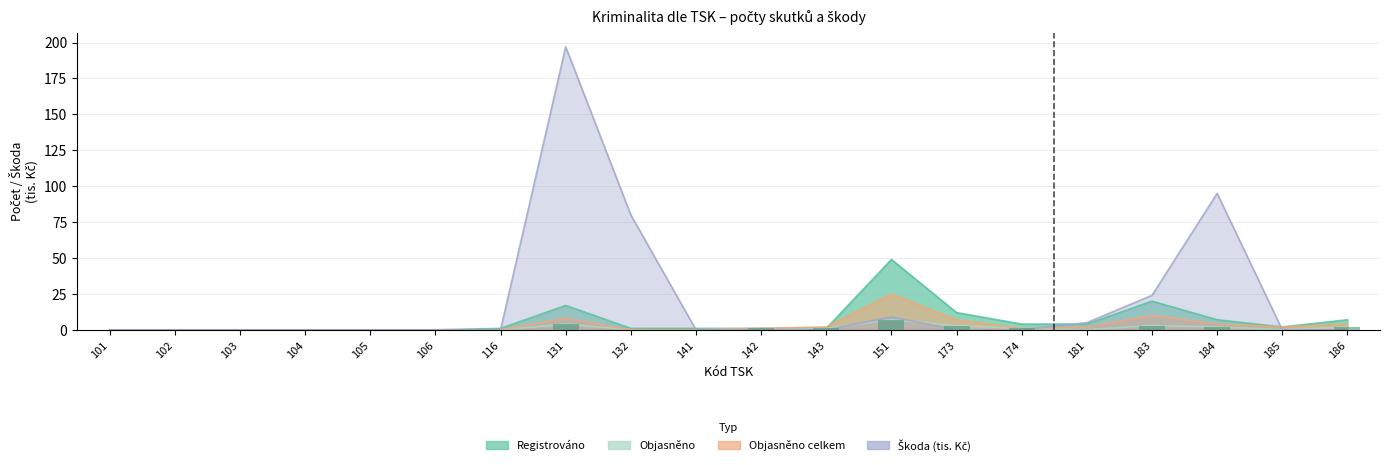

Rank the series at 181 from highest to lowest value.

Škoda (tis. Kč), Registrováno, Objasněno celkem, Objasněno